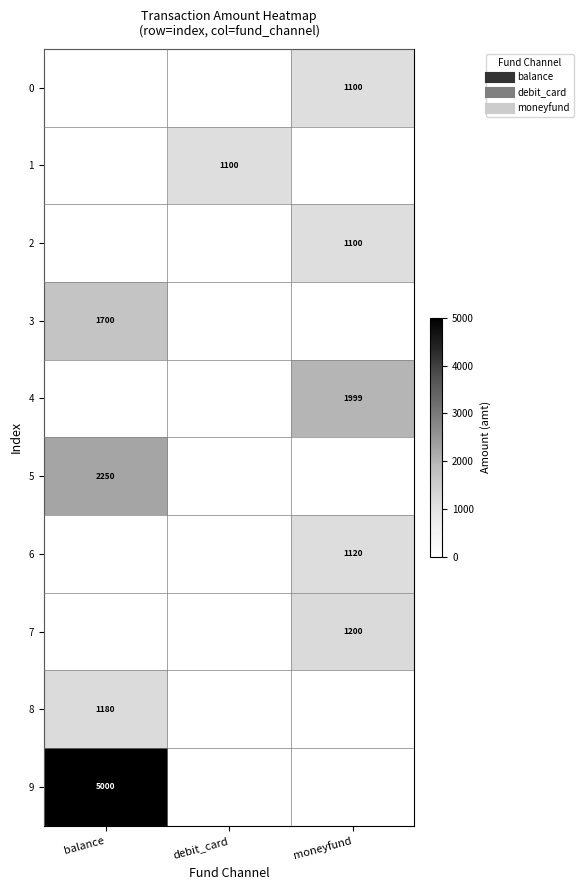

What is the average value of the moneyfund series?

652